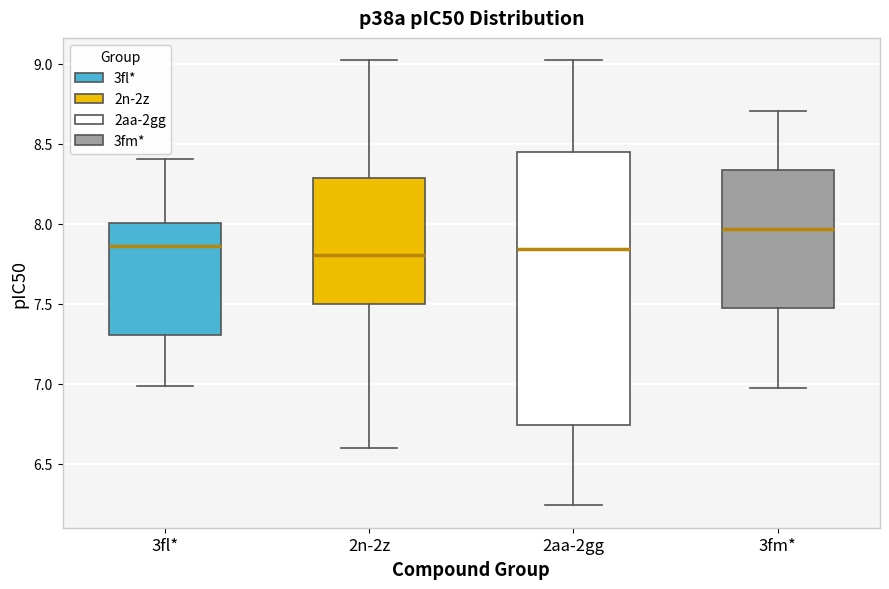

Reading left to right, read every box against the y-axis: the position of its median line, the range the box covers, and the ends of its whiskers. The values are not printed on the chart, so give them approximately, as read against the axis.

3fl*: median 7.85, box 7.30 to 8.00, whiskers 7.00 to 8.40
2n-2z: median 7.80, box 7.50 to 8.30, whiskers 6.60 to 9.00
2aa-2gg: median 7.85, box 6.75 to 8.45, whiskers 6.25 to 9.00
3fm*: median 7.95, box 7.45 to 8.35, whiskers 7.00 to 8.70